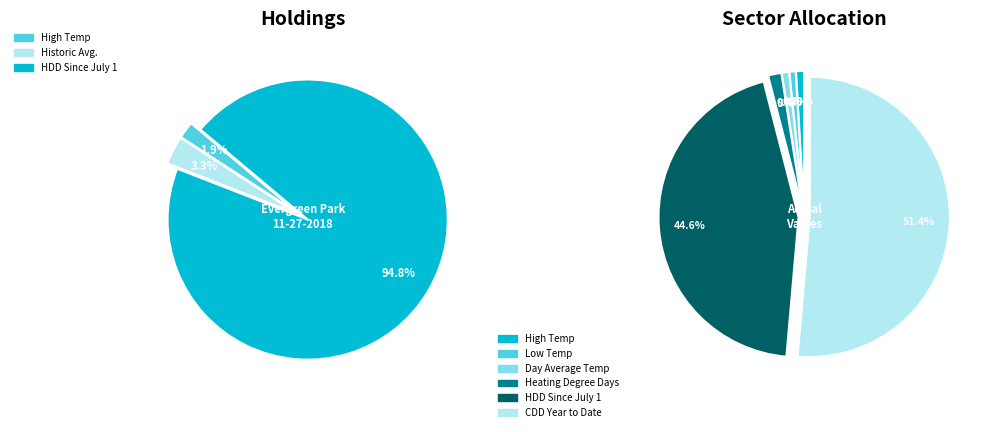

To the nearest percent, what portion does CDD Year to Date represent?

51%